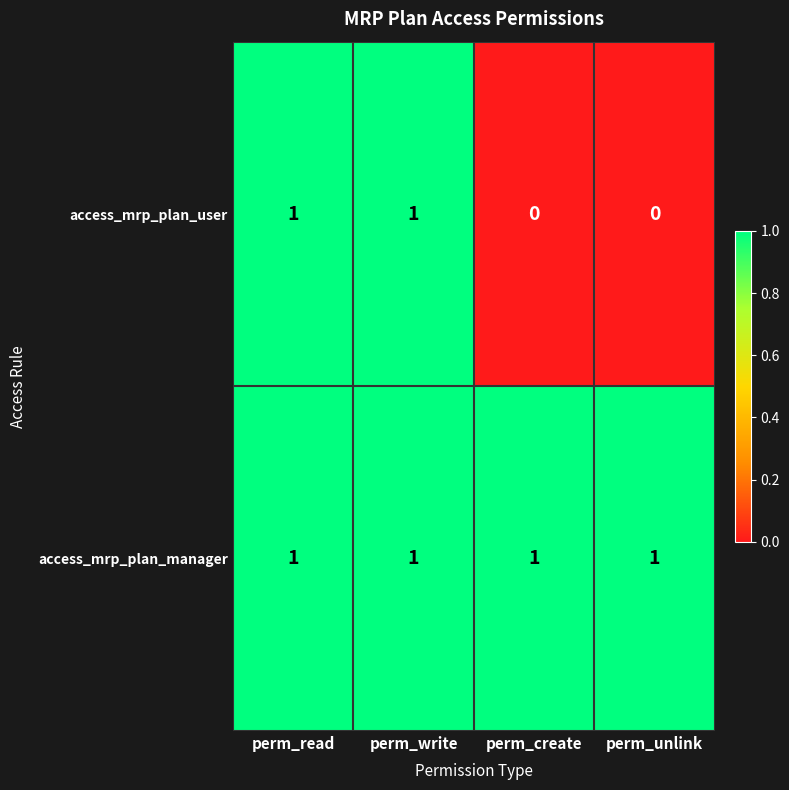

Between perm_read and perm_unlink, which series saw the biggest shift?

access_mrp_plan_user